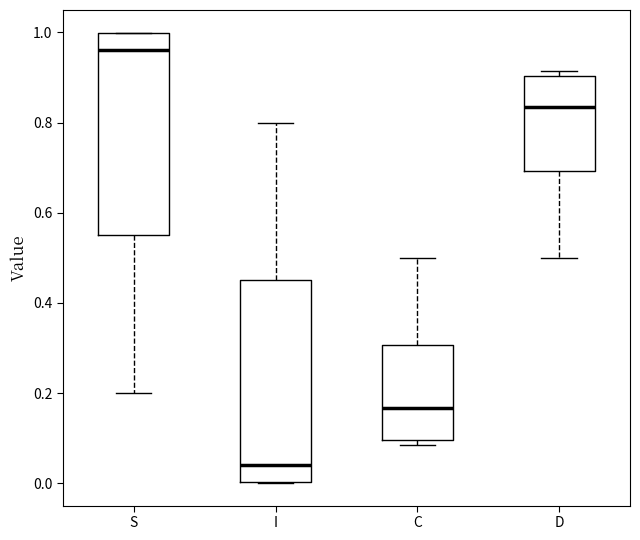

Reading left to right, transcribe this box plot: for each box, give where its median line is, the range the box spans, and where its two whiskers end, as read against the y-axis. The values are not printed on the chart, so give them approximately, as read against the axis.

S: median 0.96, box 0.56 to 1.00, whiskers 0.20 to 1.00
I: median 0.04, box 0.00 to 0.44, whiskers 0.00 to 0.80
C: median 0.16, box 0.10 to 0.30, whiskers 0.08 to 0.50
D: median 0.84, box 0.70 to 0.90, whiskers 0.50 to 0.92